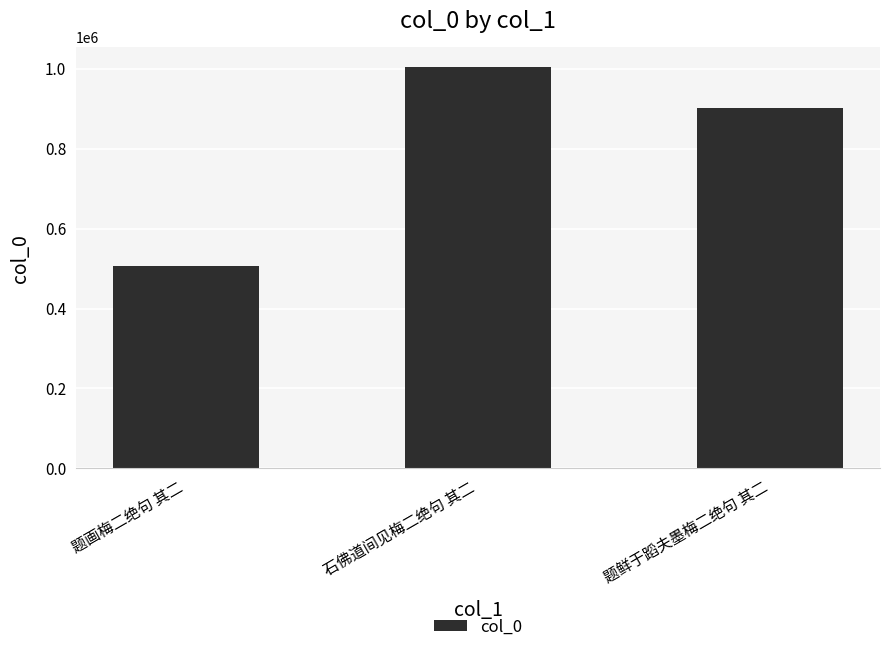

What is the ratio of the value at 题画梅二绝句 其二 to the value at 石佛道间见梅二绝句 其二?

0.5